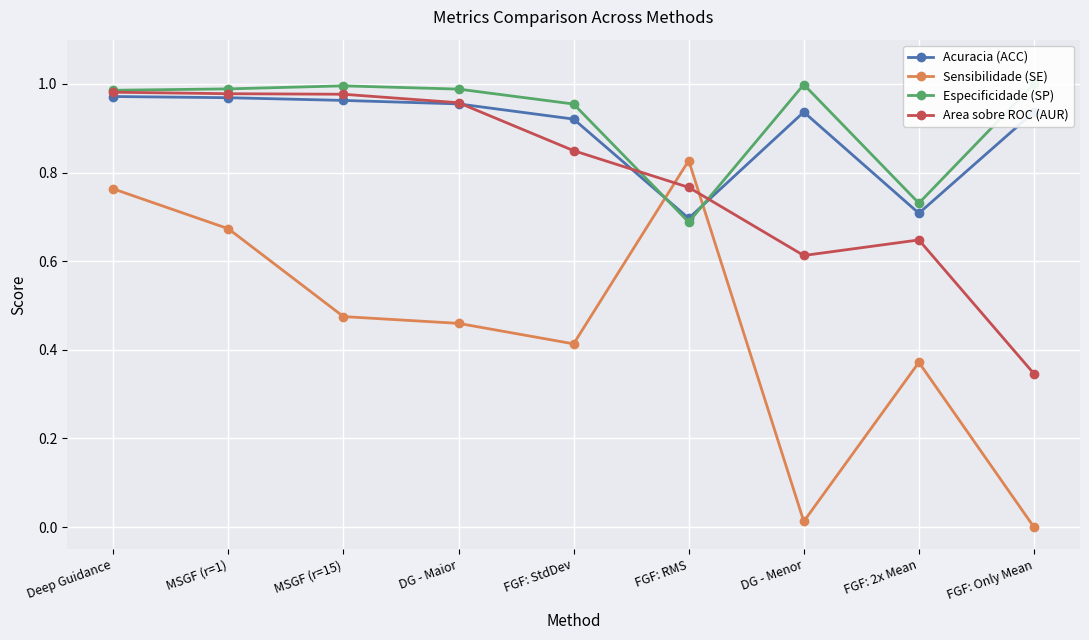

How many interior local peaks does the Area sobre ROC (AUR) series have?

1